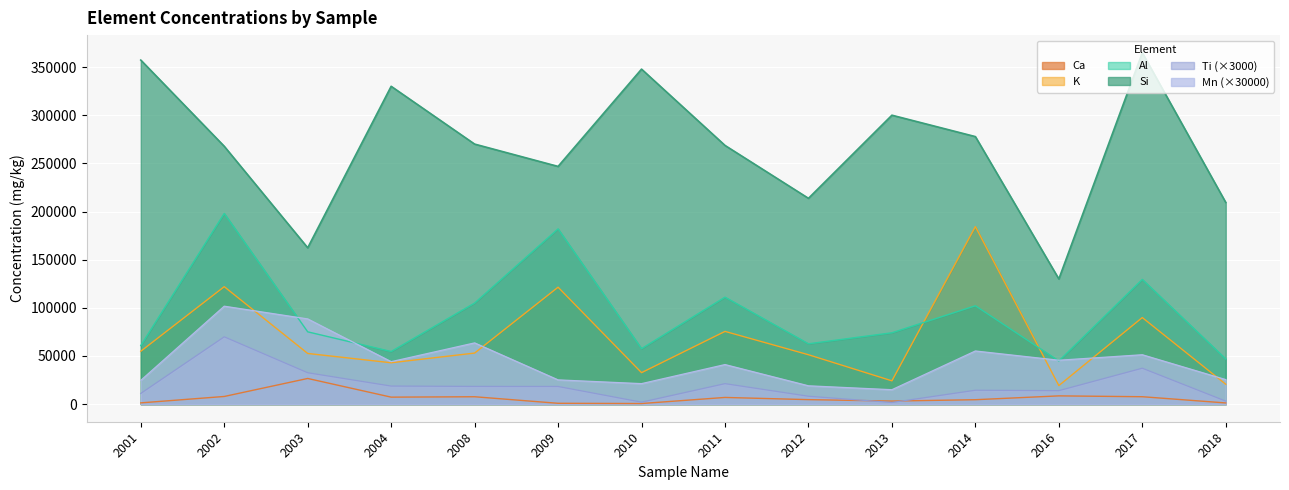

The K series shows 31116.9 at 2018. True or false?

False